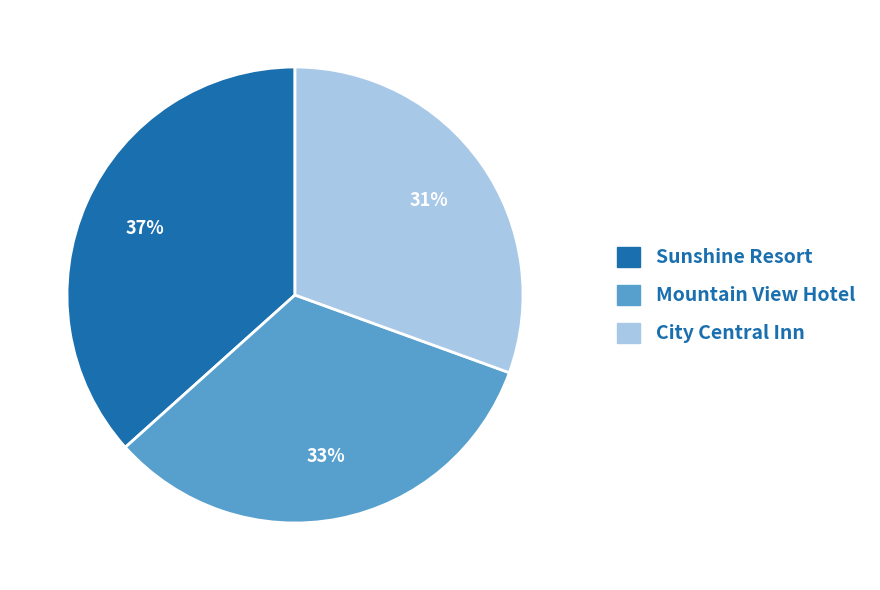

Do Mountain View Hotel and Sunshine Resort together represent more than half of the pie?

Yes